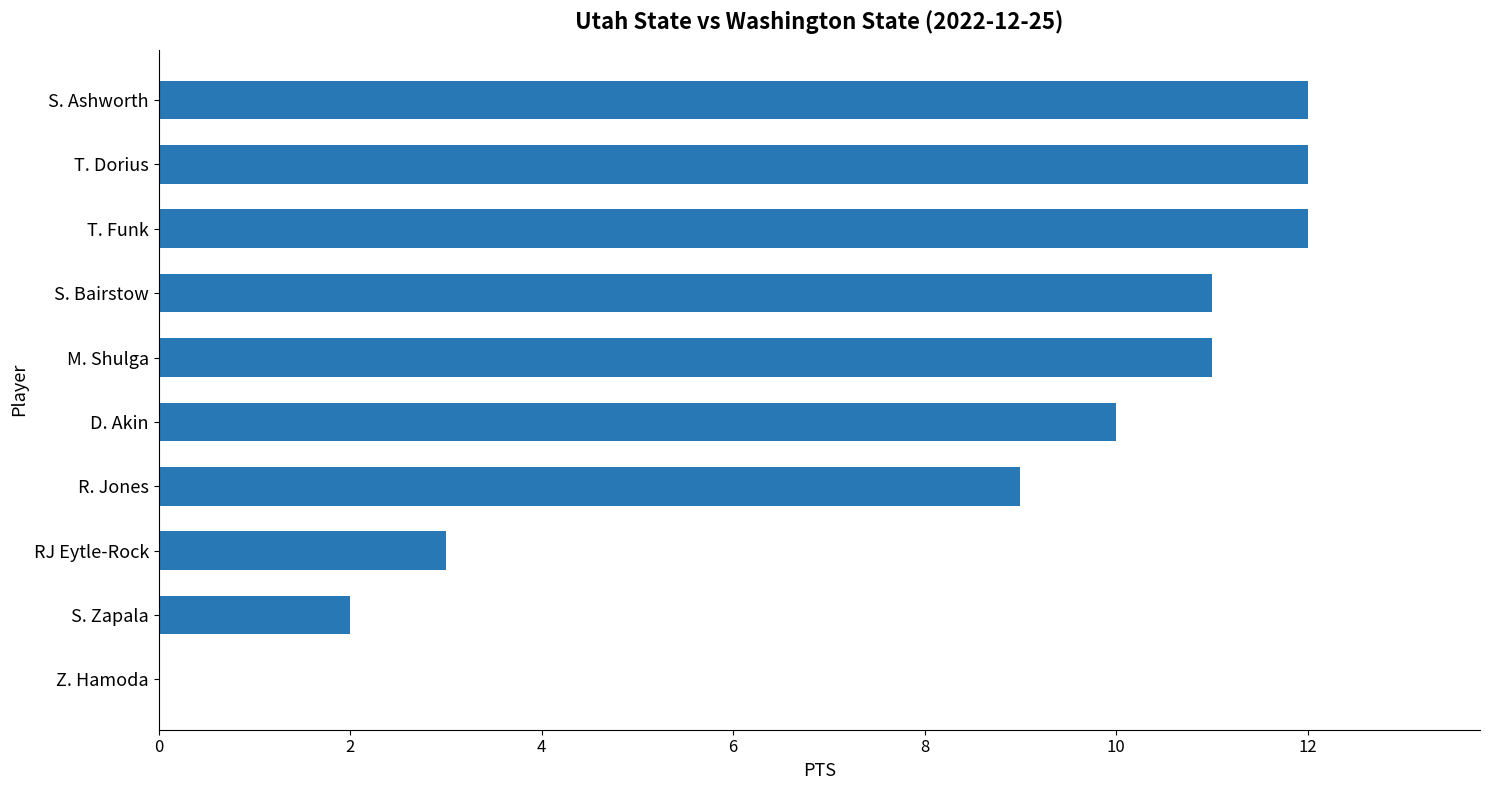

How many categories are shown in the chart?

10